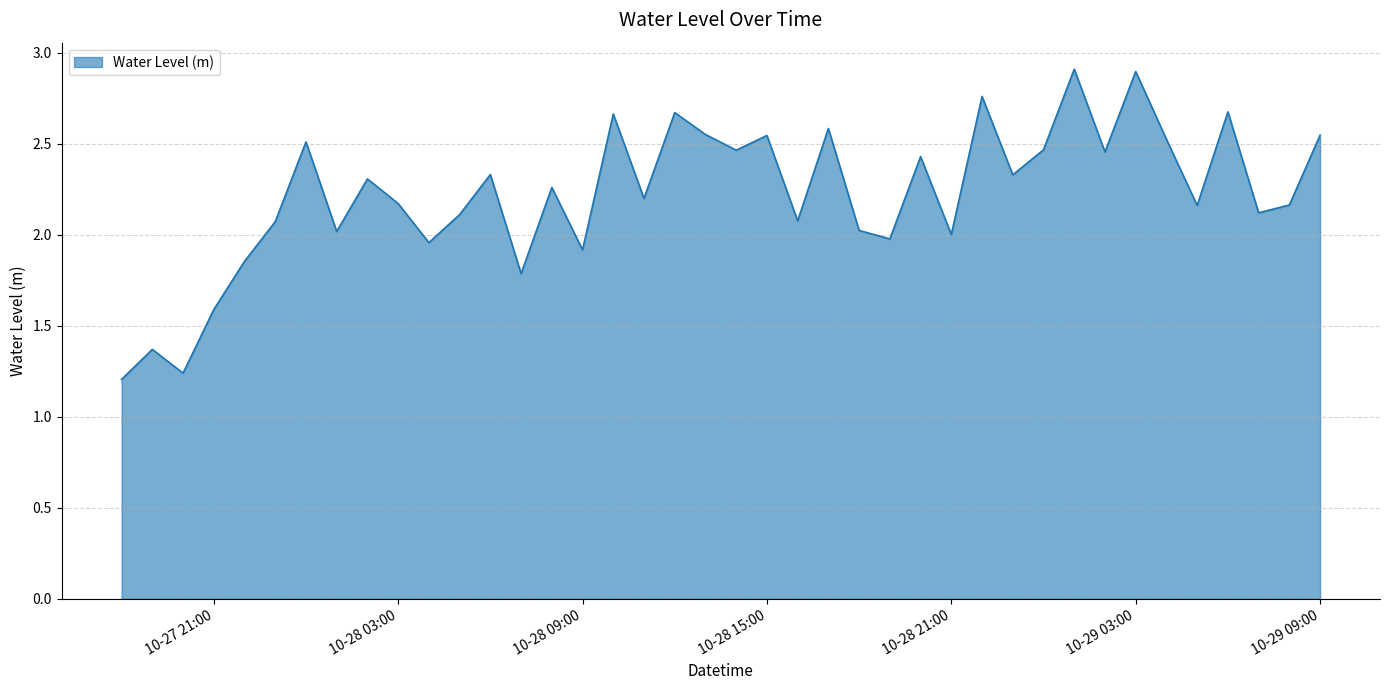

What is the maximum value shown in the chart?

2.9